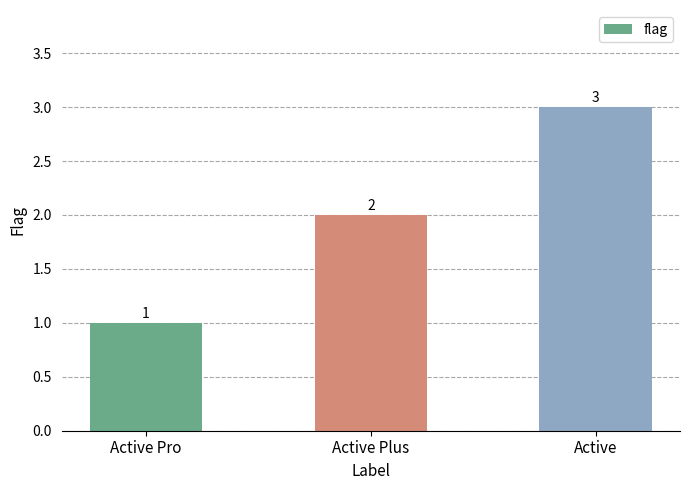

Which category has the lowest value across all series?

Active Pro